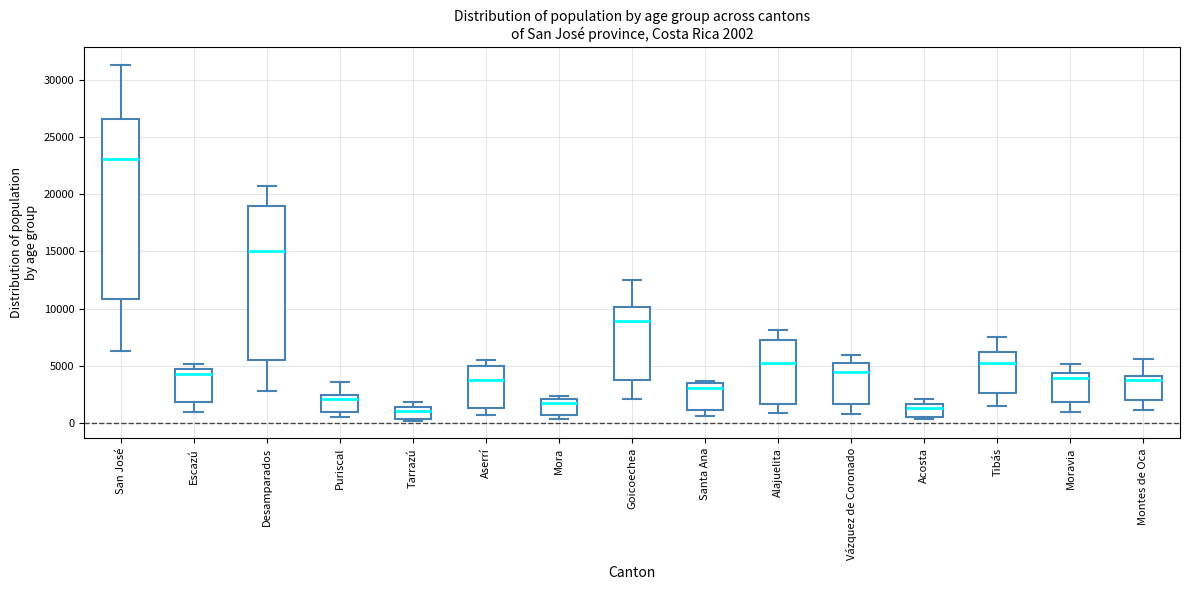

Comparing the boxes themselves (not the whiskers), which one is the tallest?

San José